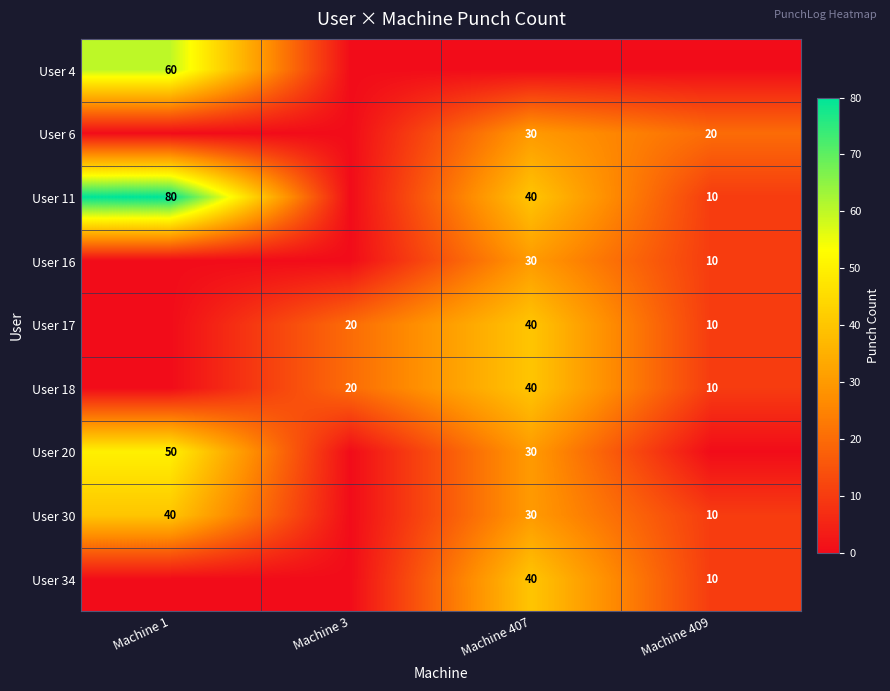

What is the difference between the User 17 values at Machine 3 and Machine 407?

20